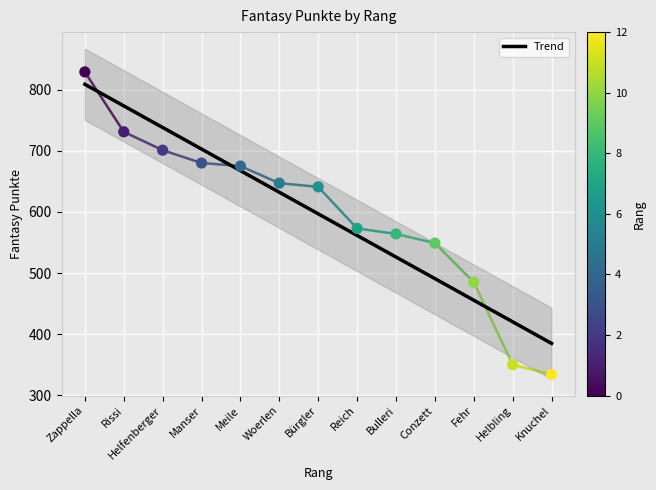

What is the change in value from Bürgler to Knuchel?

-307